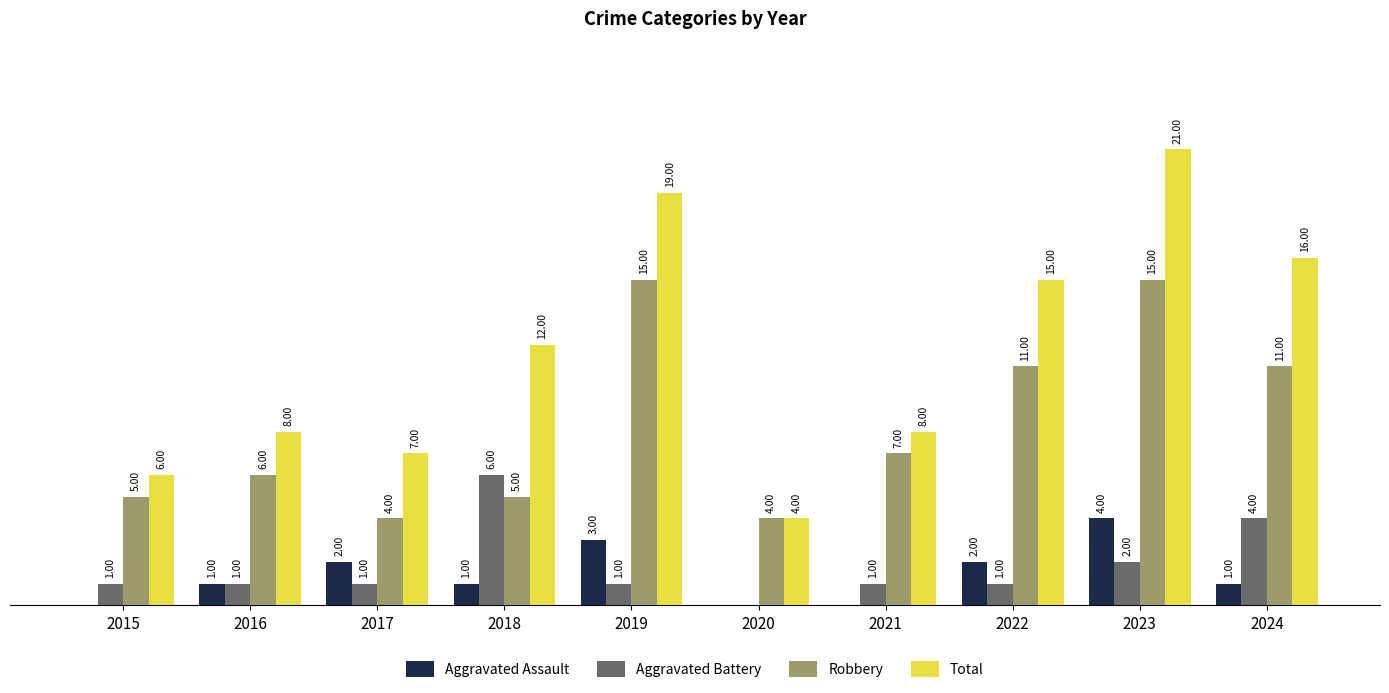

Which series has the largest total across all categories?

Total